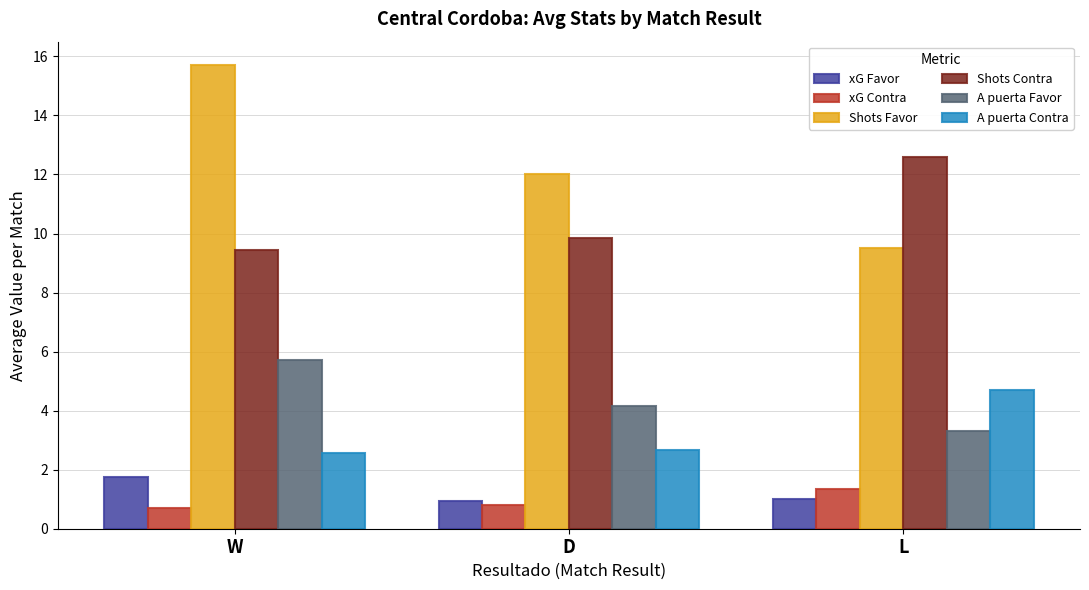

Which series has the widest spread of values?

Shots Favor